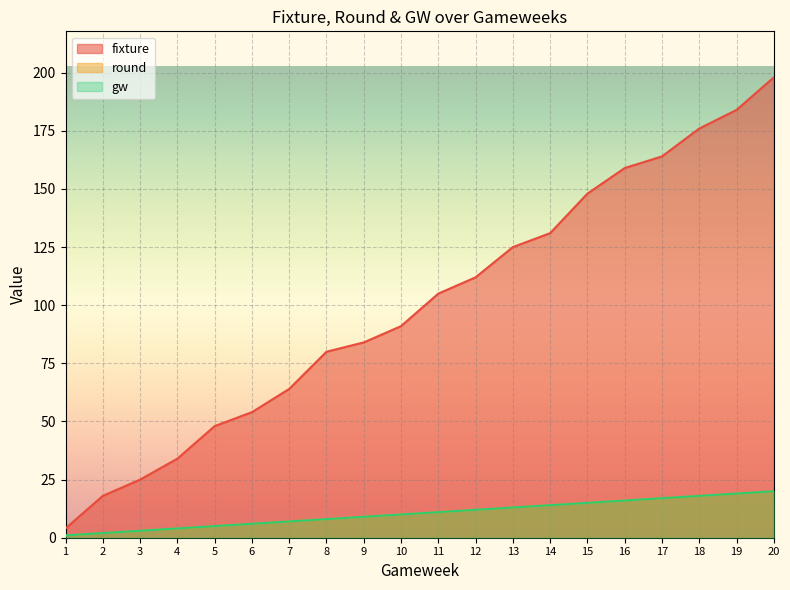

List the labels in order of round value, smallest first.

1, 2, 3, 4, 5, 6, 7, 8, 9, 10, 11, 12, 13, 14, 15, 16, 17, 18, 19, 20